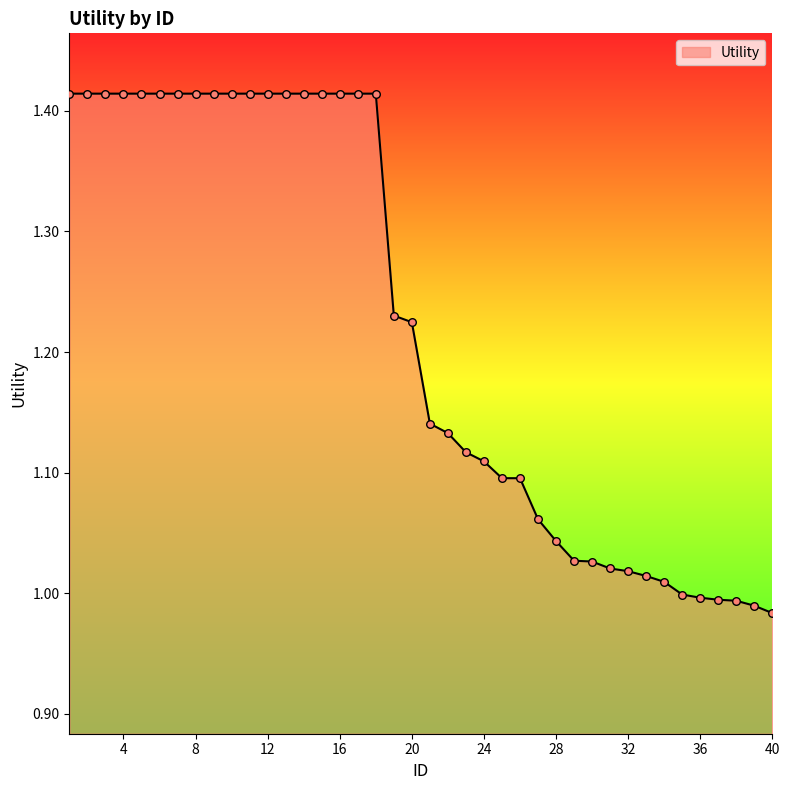

What is the difference between the maximum and minimum values?

0.4